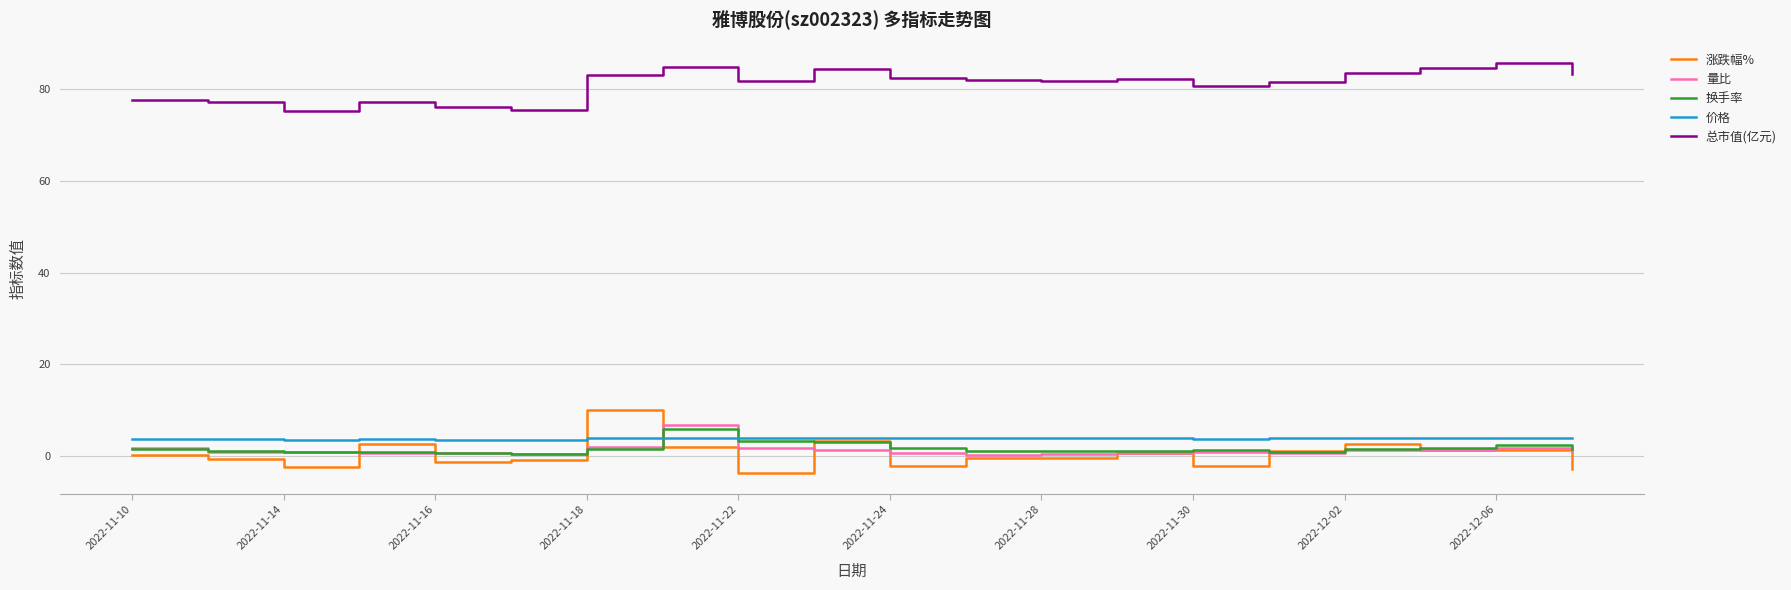

What is the maximum value for 量比?

6.8